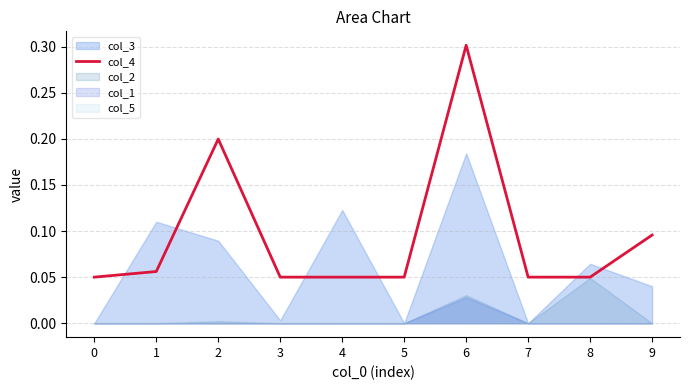

Count the values in the range 0 to 1.

10